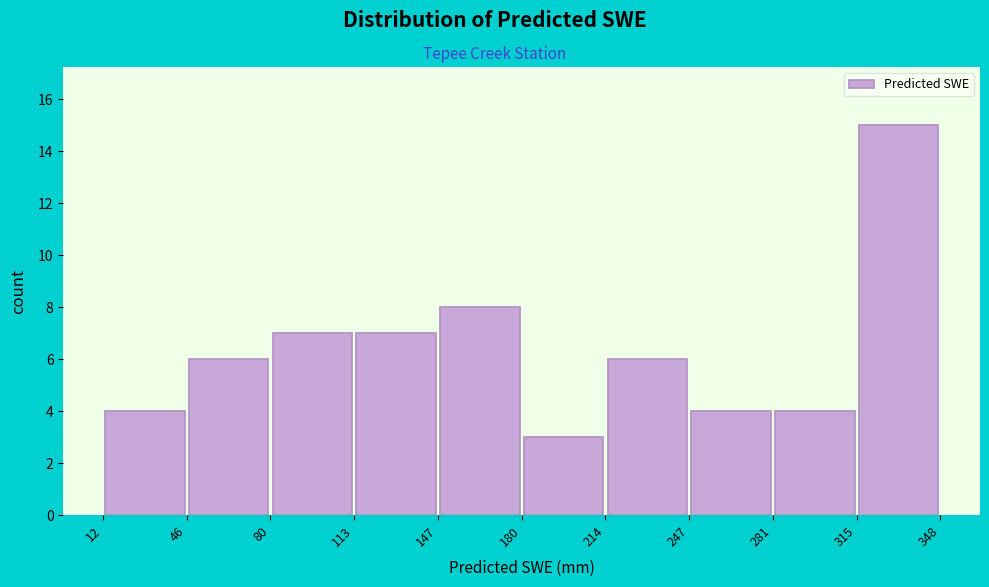

Reading left to right, list every bar in this chart as the range it spans on the x-axis followed by its height. The values are not printed on the chart, so give them approximately, as read against the axis.

12 to 46: 4
46 to 80: 6
80 to 113: 7
113 to 147: 7
147 to 180: 8
180 to 214: 3
214 to 247: 6
247 to 281: 4
281 to 315: 4
315 to 348: 15